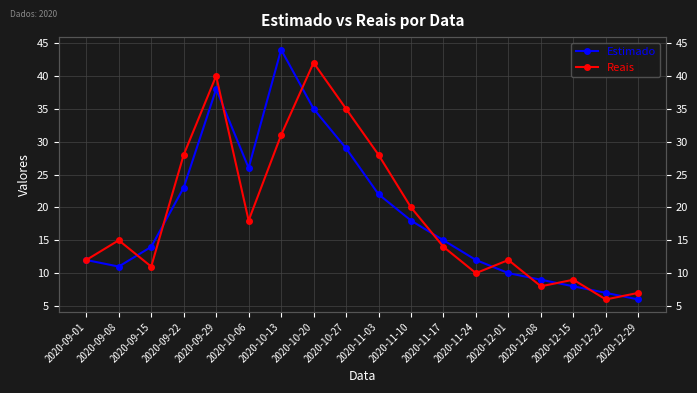

At which label is Reais closest to 24?

2020-09-22